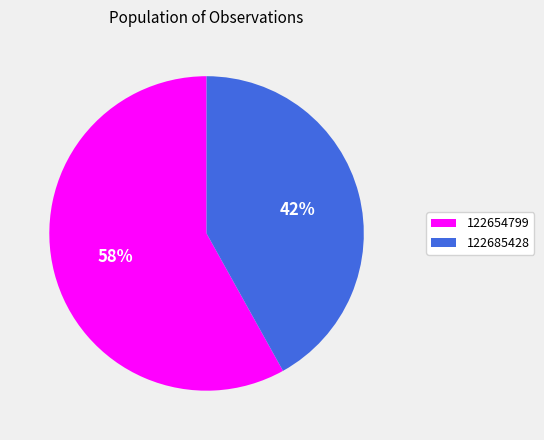

Is there any slice that represents more than half of the pie?

Yes